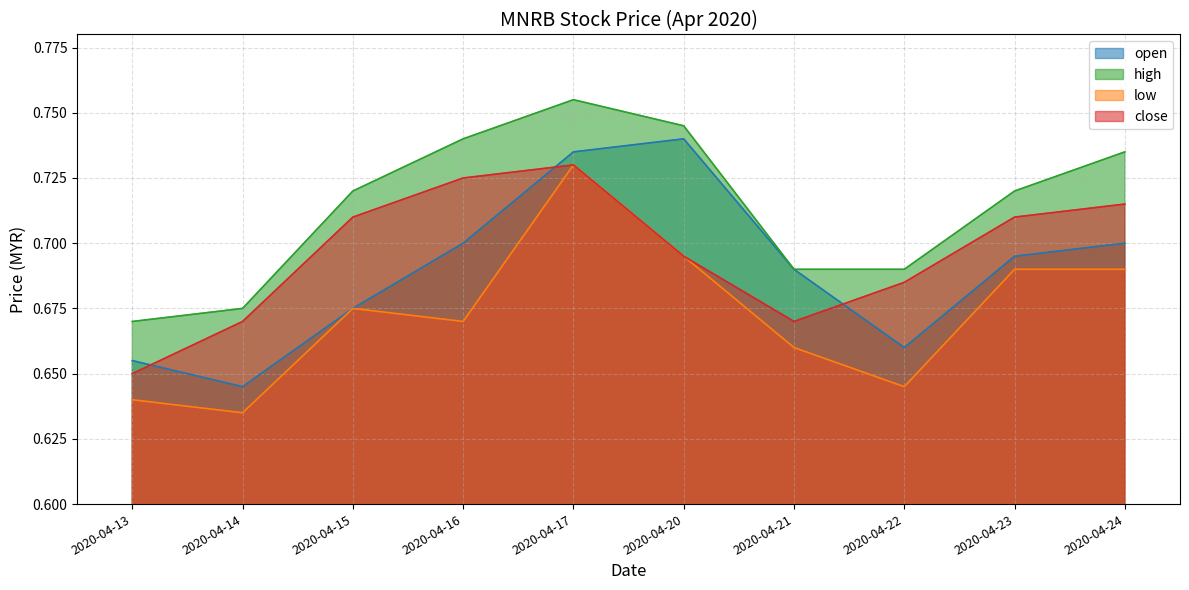

How many series are shown in this chart?

4